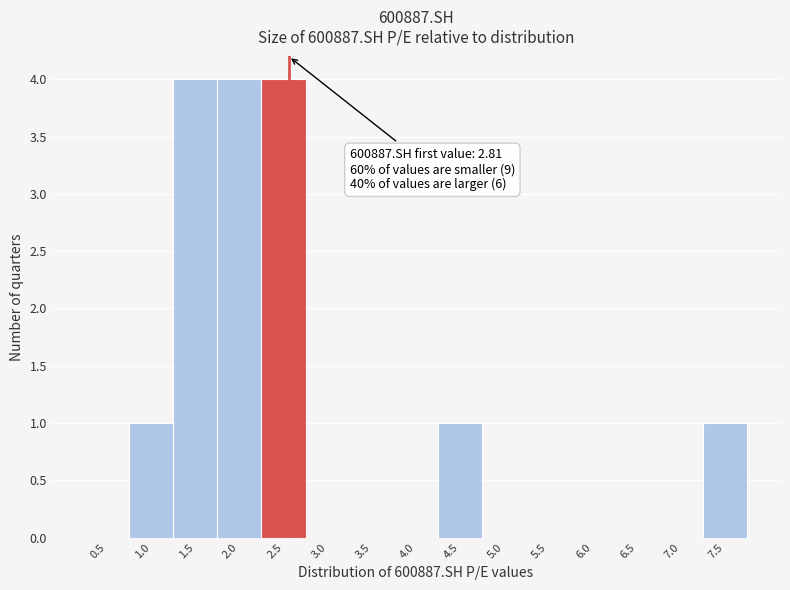

Reading left to right, transcribe all the data shown in this chart.

0.5=0	1.0=1	1.5=4	2.0=4	2.5=4	3.0=0	3.5=0	4.0=0	4.5=1	5.0=0	5.5=0	6.0=0	6.5=0	7.0=0	7.5=1